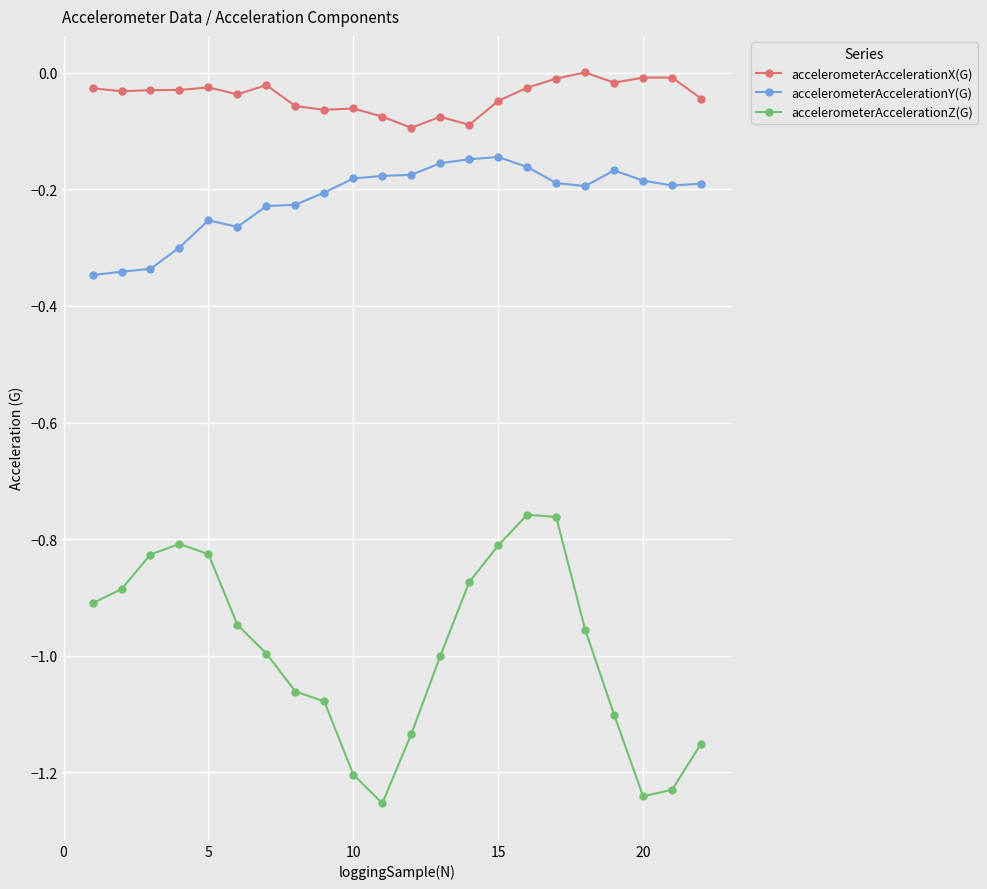

Which series has the largest total across all categories?

accelerometerAccelerationX(G)